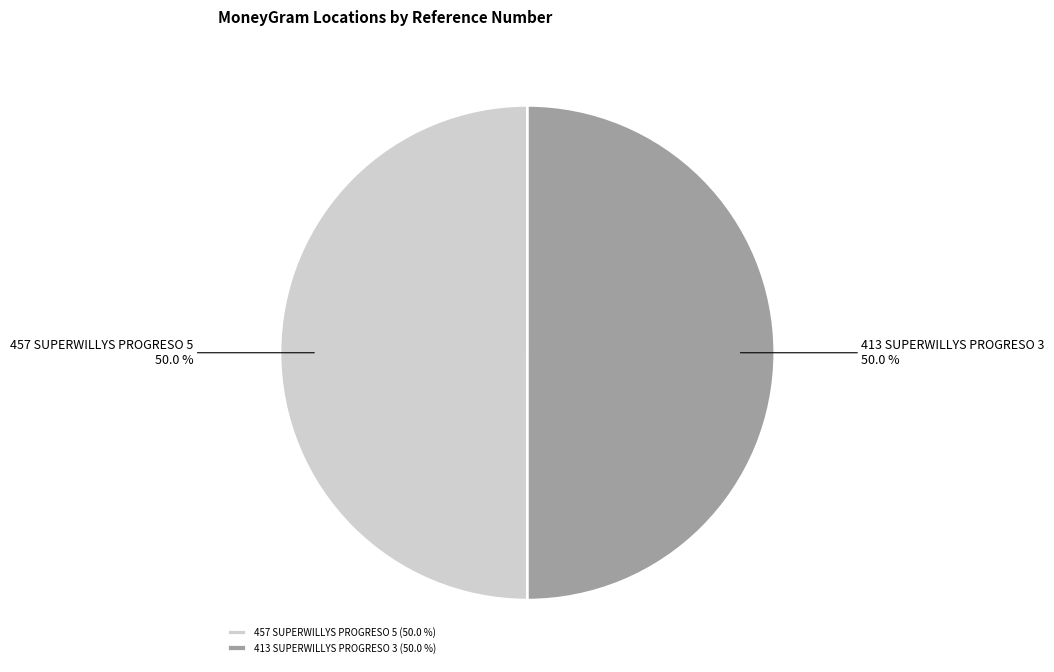

To the nearest percent, what percentage of the pie is 457 SUPERWILLYS PROGRESO 5?

50%